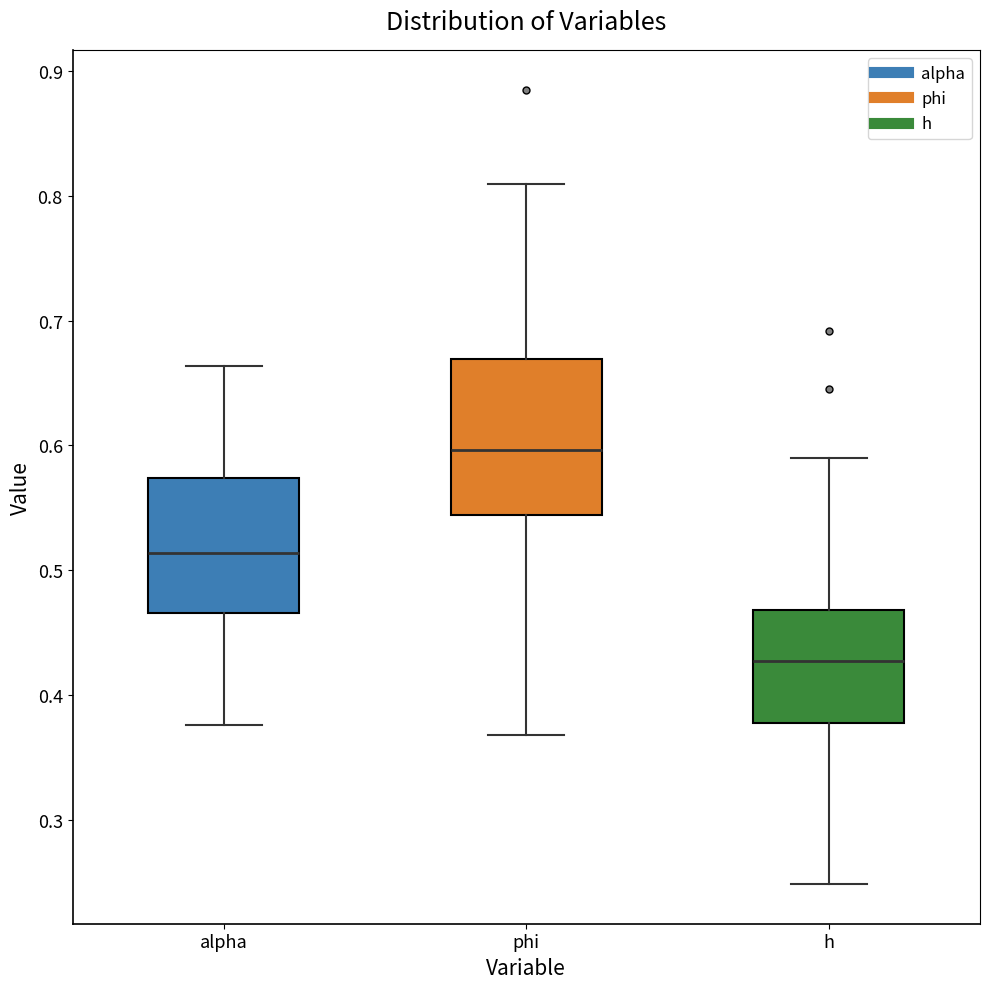

Reading left to right, transcribe this box plot: for each box, give where its median line is, the range the box spans, and where its two whiskers end, as read against the y-axis. The values are not printed on the chart, so give them approximately, as read against the axis.

alpha: median 0.51, box 0.47 to 0.57, whiskers 0.38 to 0.66
phi: median 0.60, box 0.54 to 0.67, whiskers 0.37 to 0.81
h: median 0.43, box 0.38 to 0.47, whiskers 0.25 to 0.59